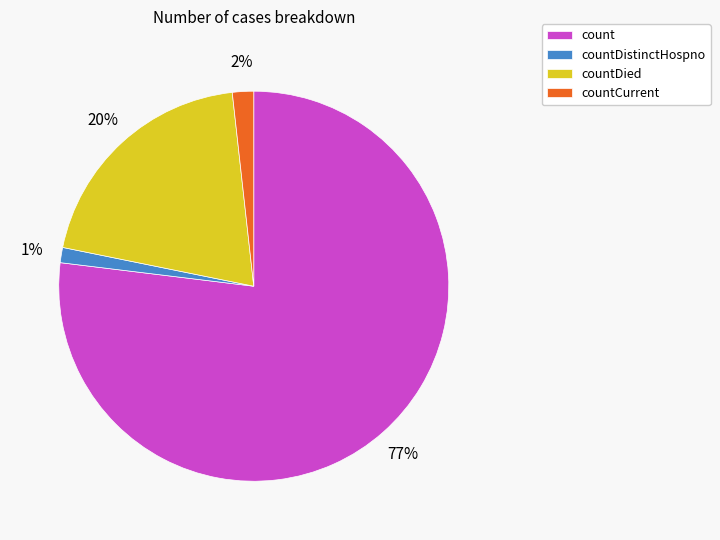

What percentage is the countDied slice, to the nearest percent?

20%